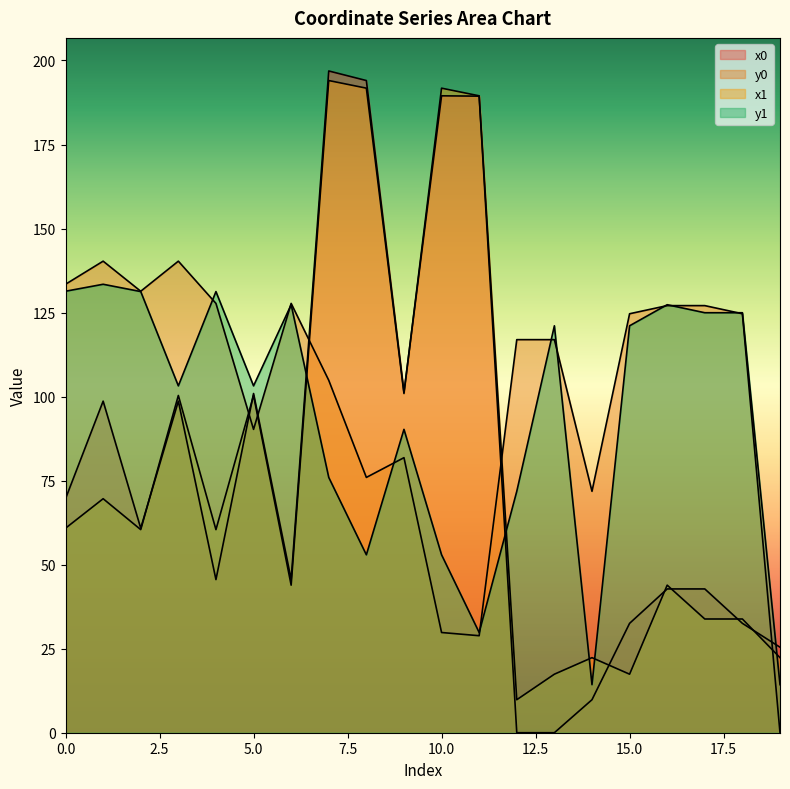

What is the difference between the highest and lowest values at 10?

161.9